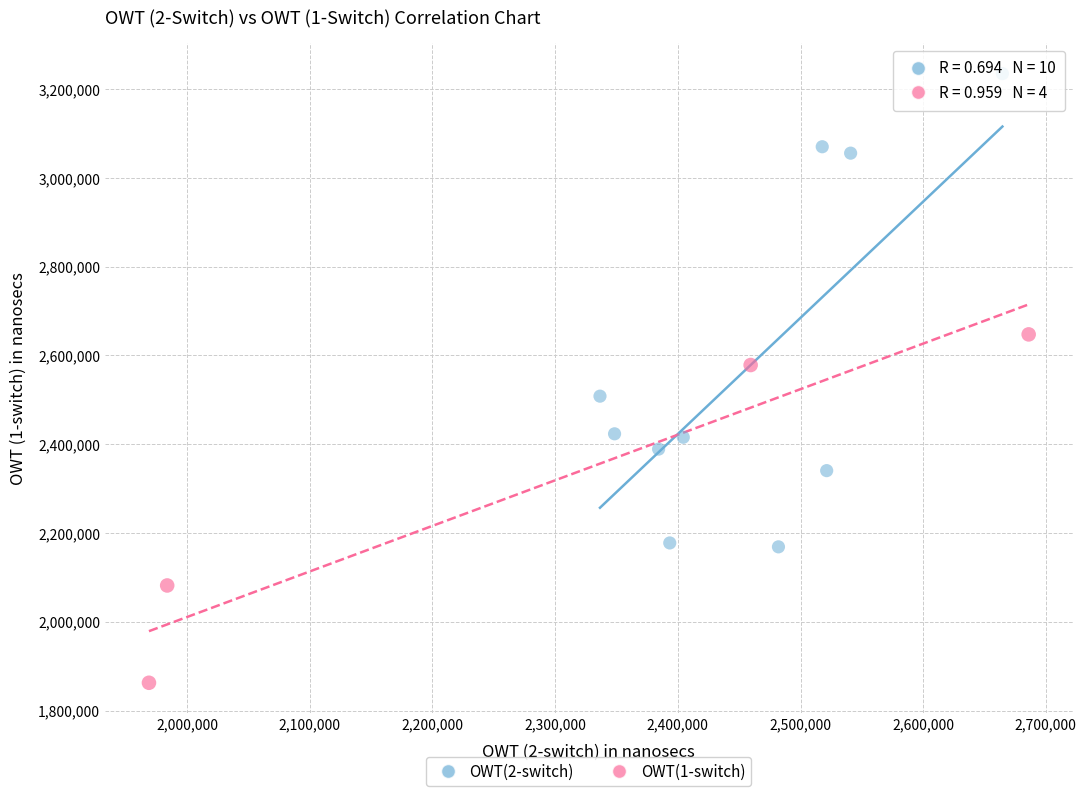

Which series has the widest spread of Y values?

OWT(2-switch)